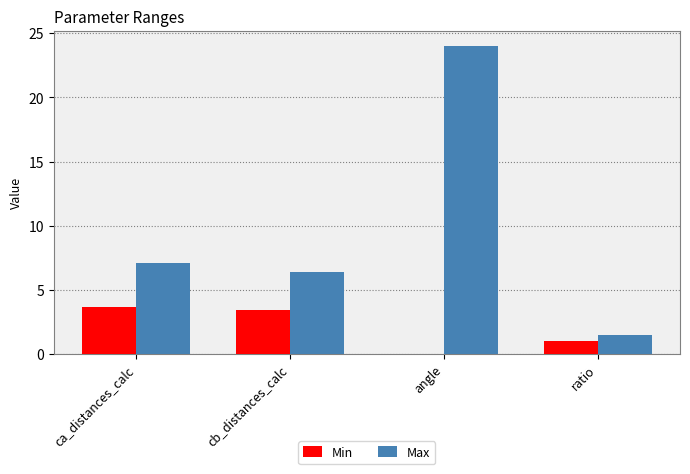

What is the total value across all series at cb_distances_calc?

9.8